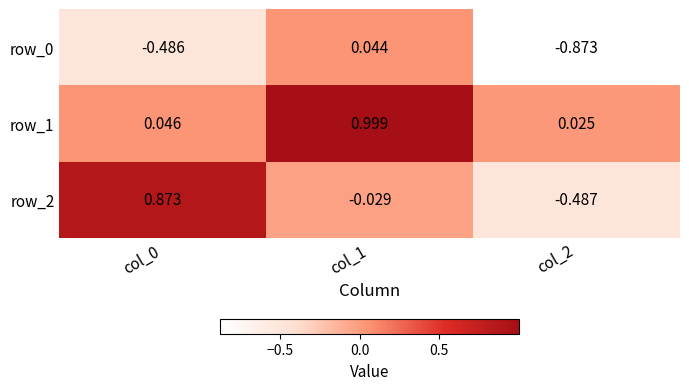

Is the value of row_0 at col_0 greater than the value of row_2 at col_0?

No